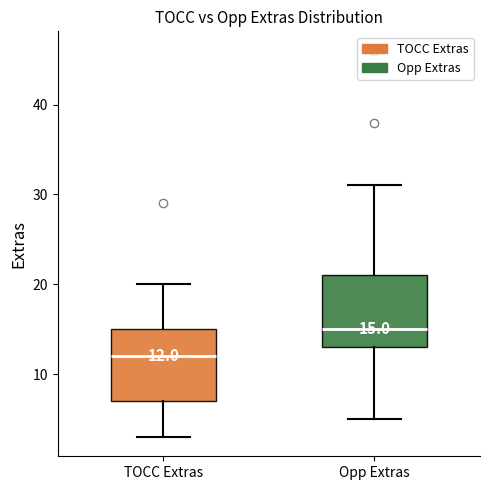

Which box has the highest median line?

Opp Extras